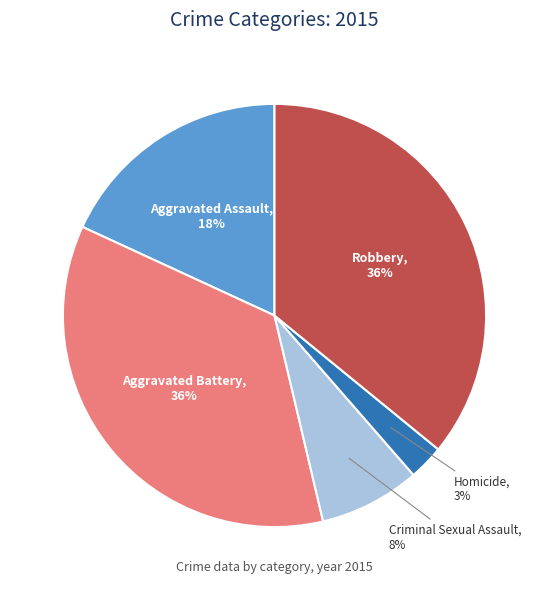

What is the smallest slice in the pie chart?

Homicide